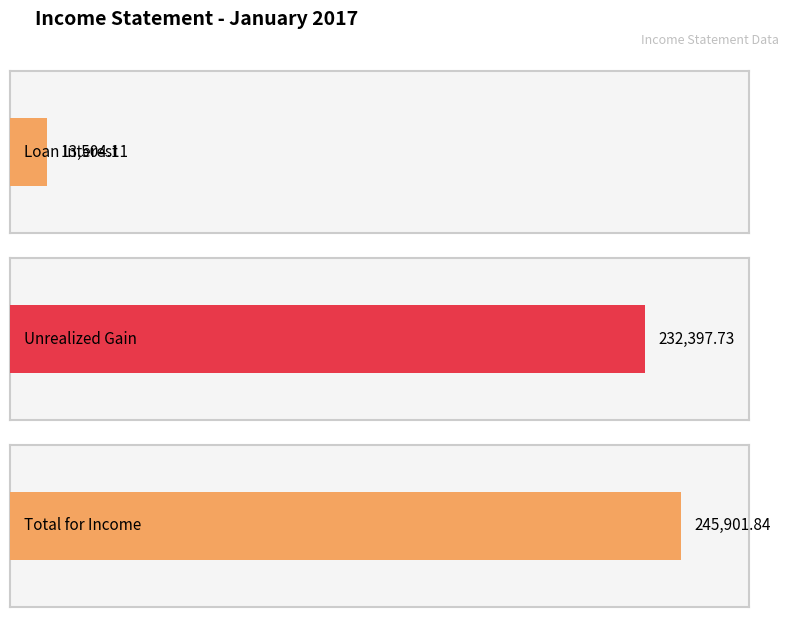

The value of Total for Income at QTD is 245901.8. True or false?

True